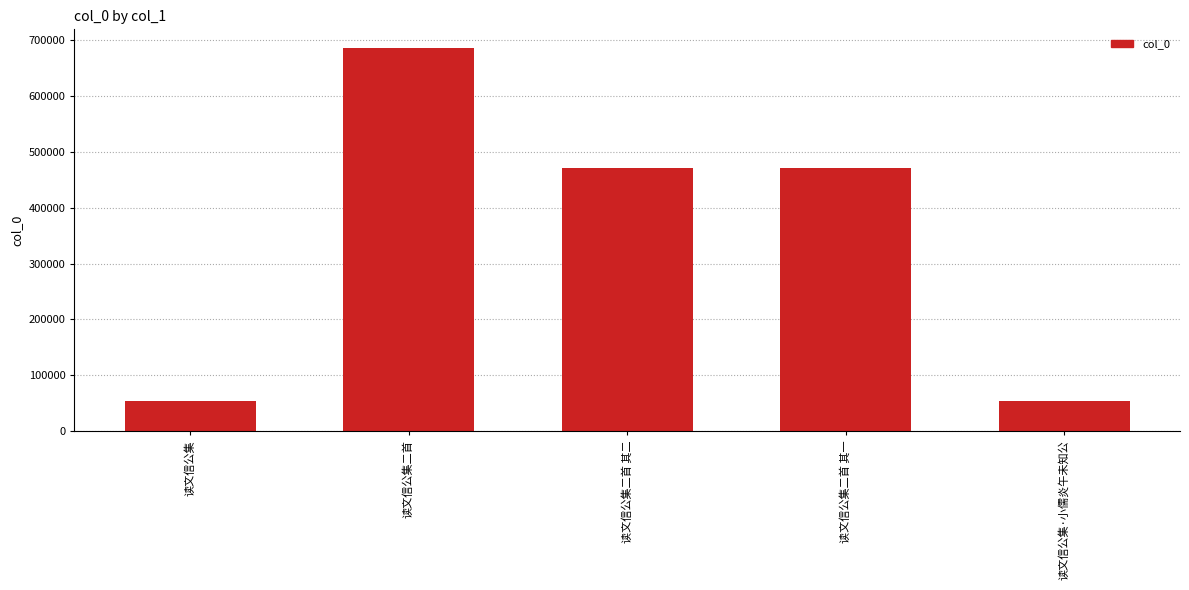

What is the difference between the second highest and minimum values?

416853